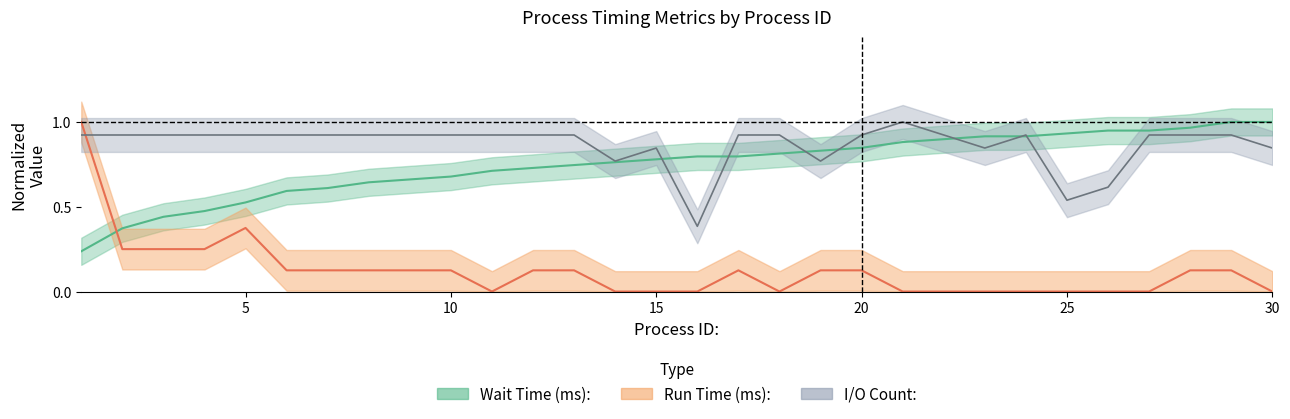

Reading left to right, what are all the values shown in this chart?

Wait Time (ms):: 1=0.2	2=0.4	3=0.4	4=0.5	5=0.5	6=0.6	7=0.6	8=0.6	9=0.7	10=0.7	11=0.7	12=0.7	13=0.7	14=0.8	15=0.8	16=0.8	17=0.8	18=0.8	19=0.8	20=0.8	21=0.9	22=0.9	23=0.9	24=0.9	25=0.9	26=0.9	27=0.9	28=1.0	29=1.0	30=1.0
Run Time (ms):: 1=1.0	2=0.2	3=0.2	4=0.2	5=0.4	6=0.1	7=0.1	8=0.1	9=0.1	10=0.1	11=0.0	12=0.1	13=0.1	14=0.0	15=0.0	16=0.0	17=0.1	18=0.0	19=0.1	20=0.1	21=0.0	22=0.0	23=0.0	24=0.0	25=0.0	26=0.0	27=0.0	28=0.1	29=0.1	30=0.0
I/O Count:: 1=0.9	2=0.9	3=0.9	4=0.9	5=0.9	6=0.9	7=0.9	8=0.9	9=0.9	10=0.9	11=0.9	12=0.9	13=0.9	14=0.8	15=0.8	16=0.4	17=0.9	18=0.9	19=0.8	20=0.9	21=1.0	22=0.9	23=0.8	24=0.9	25=0.5	26=0.6	27=0.9	28=0.9	29=0.9	30=0.8